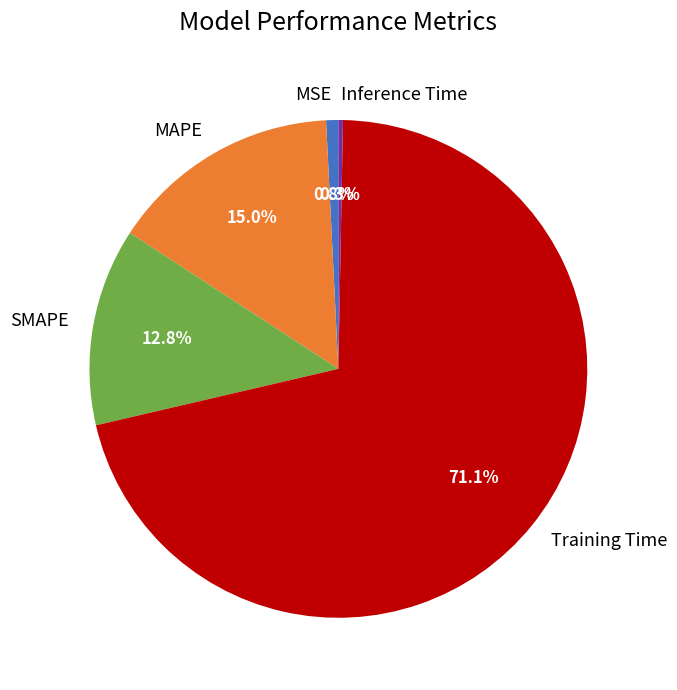

Which slice is the largest?

Training Time